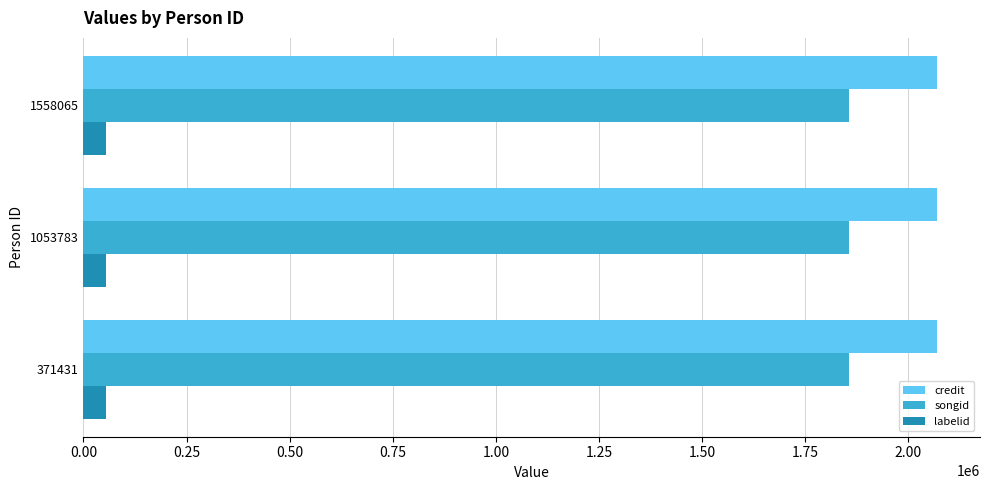

What is the spread (max minus min) of values at 1053783?

2014537